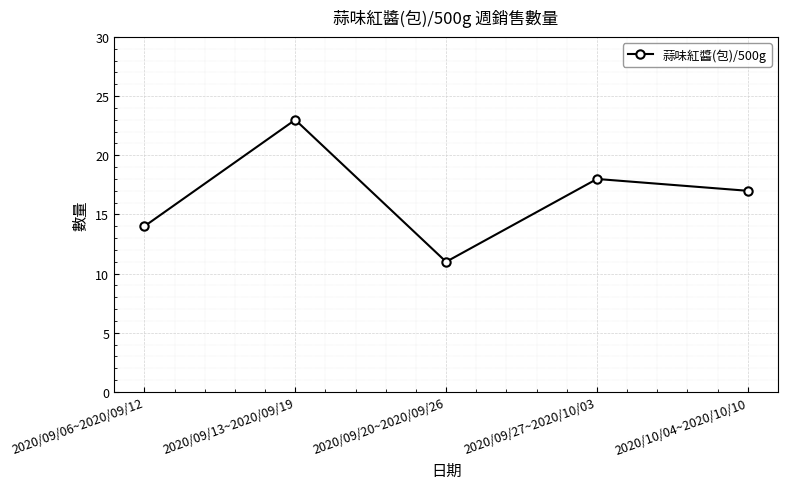

List the labels in order of value, largest first.

2020/09/13~2020/09/19, 2020/09/27~2020/10/03, 2020/10/04~2020/10/10, 2020/09/06~2020/09/12, 2020/09/20~2020/09/26